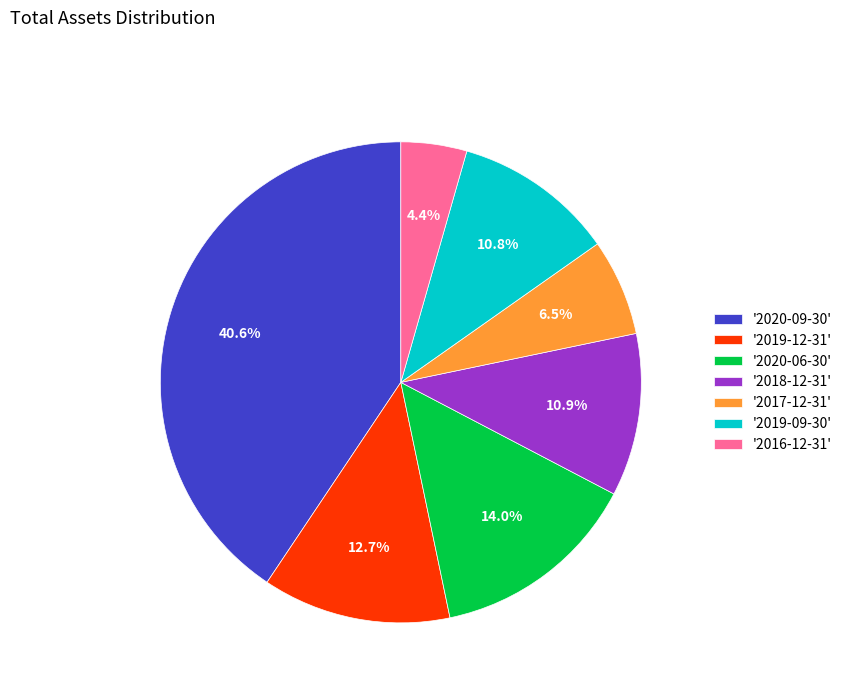

Is there a majority slice in this chart?

No